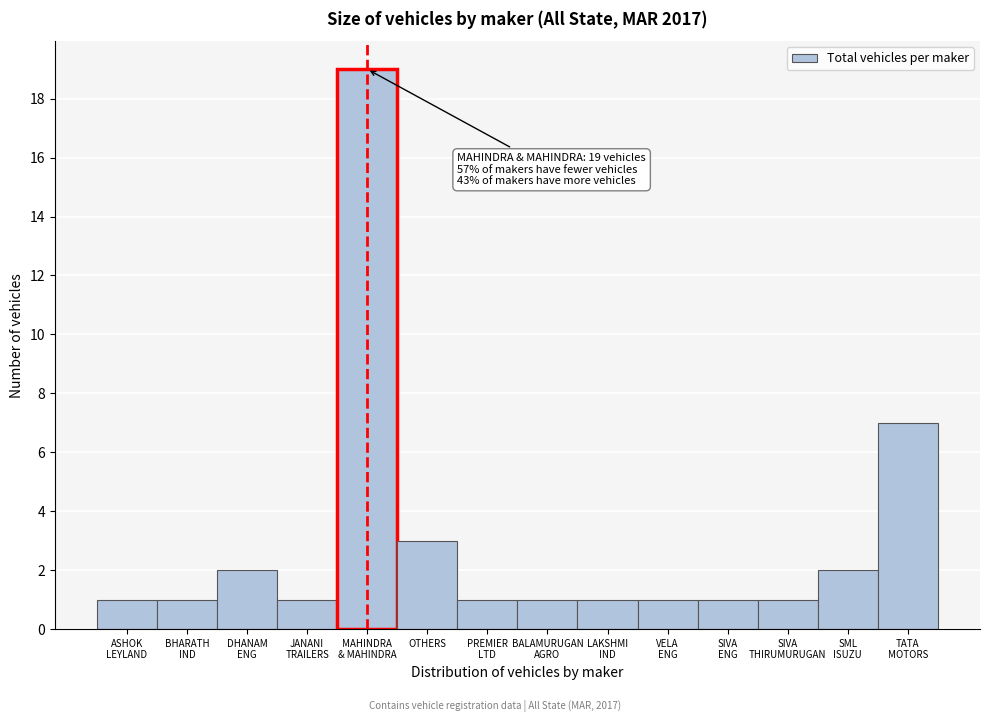

Reading left to right, transcribe all the data shown in this chart.

1	1	2	1	19	3	1	1	1	1	1	1	2	7